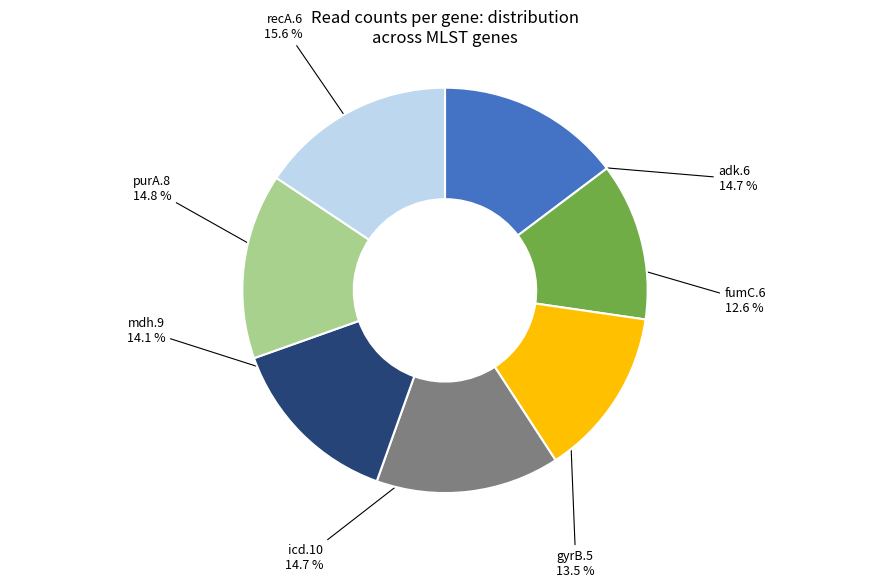

Is there any slice that represents more than half of the pie?

No